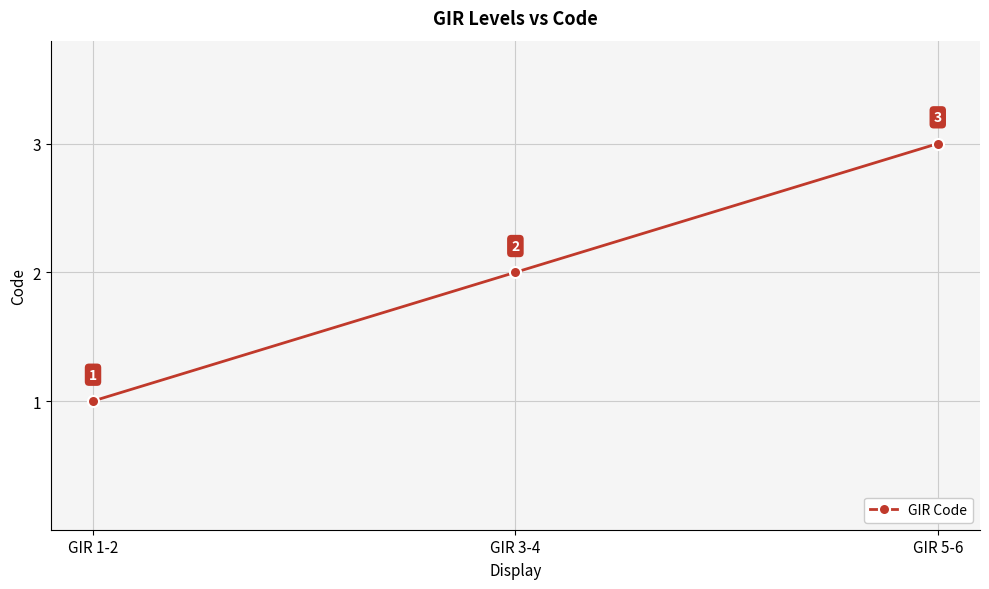

What is the ratio of the value at GIR 5-6 to the value at GIR 3-4?

1.5